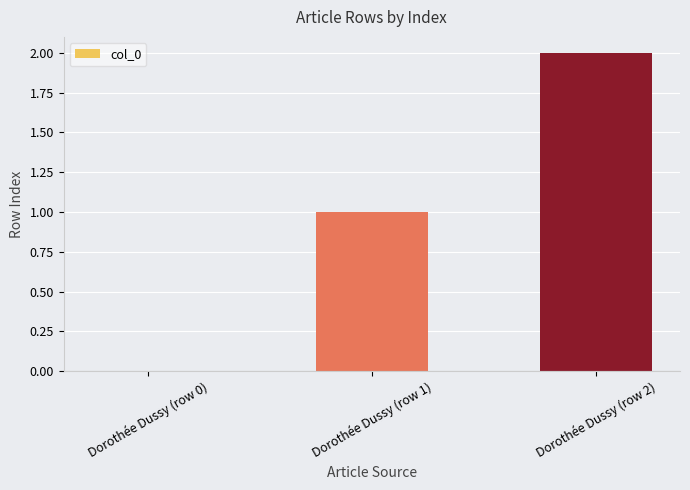

True or false: the data shows 3 at Dorothée Dussy (row 2).

False